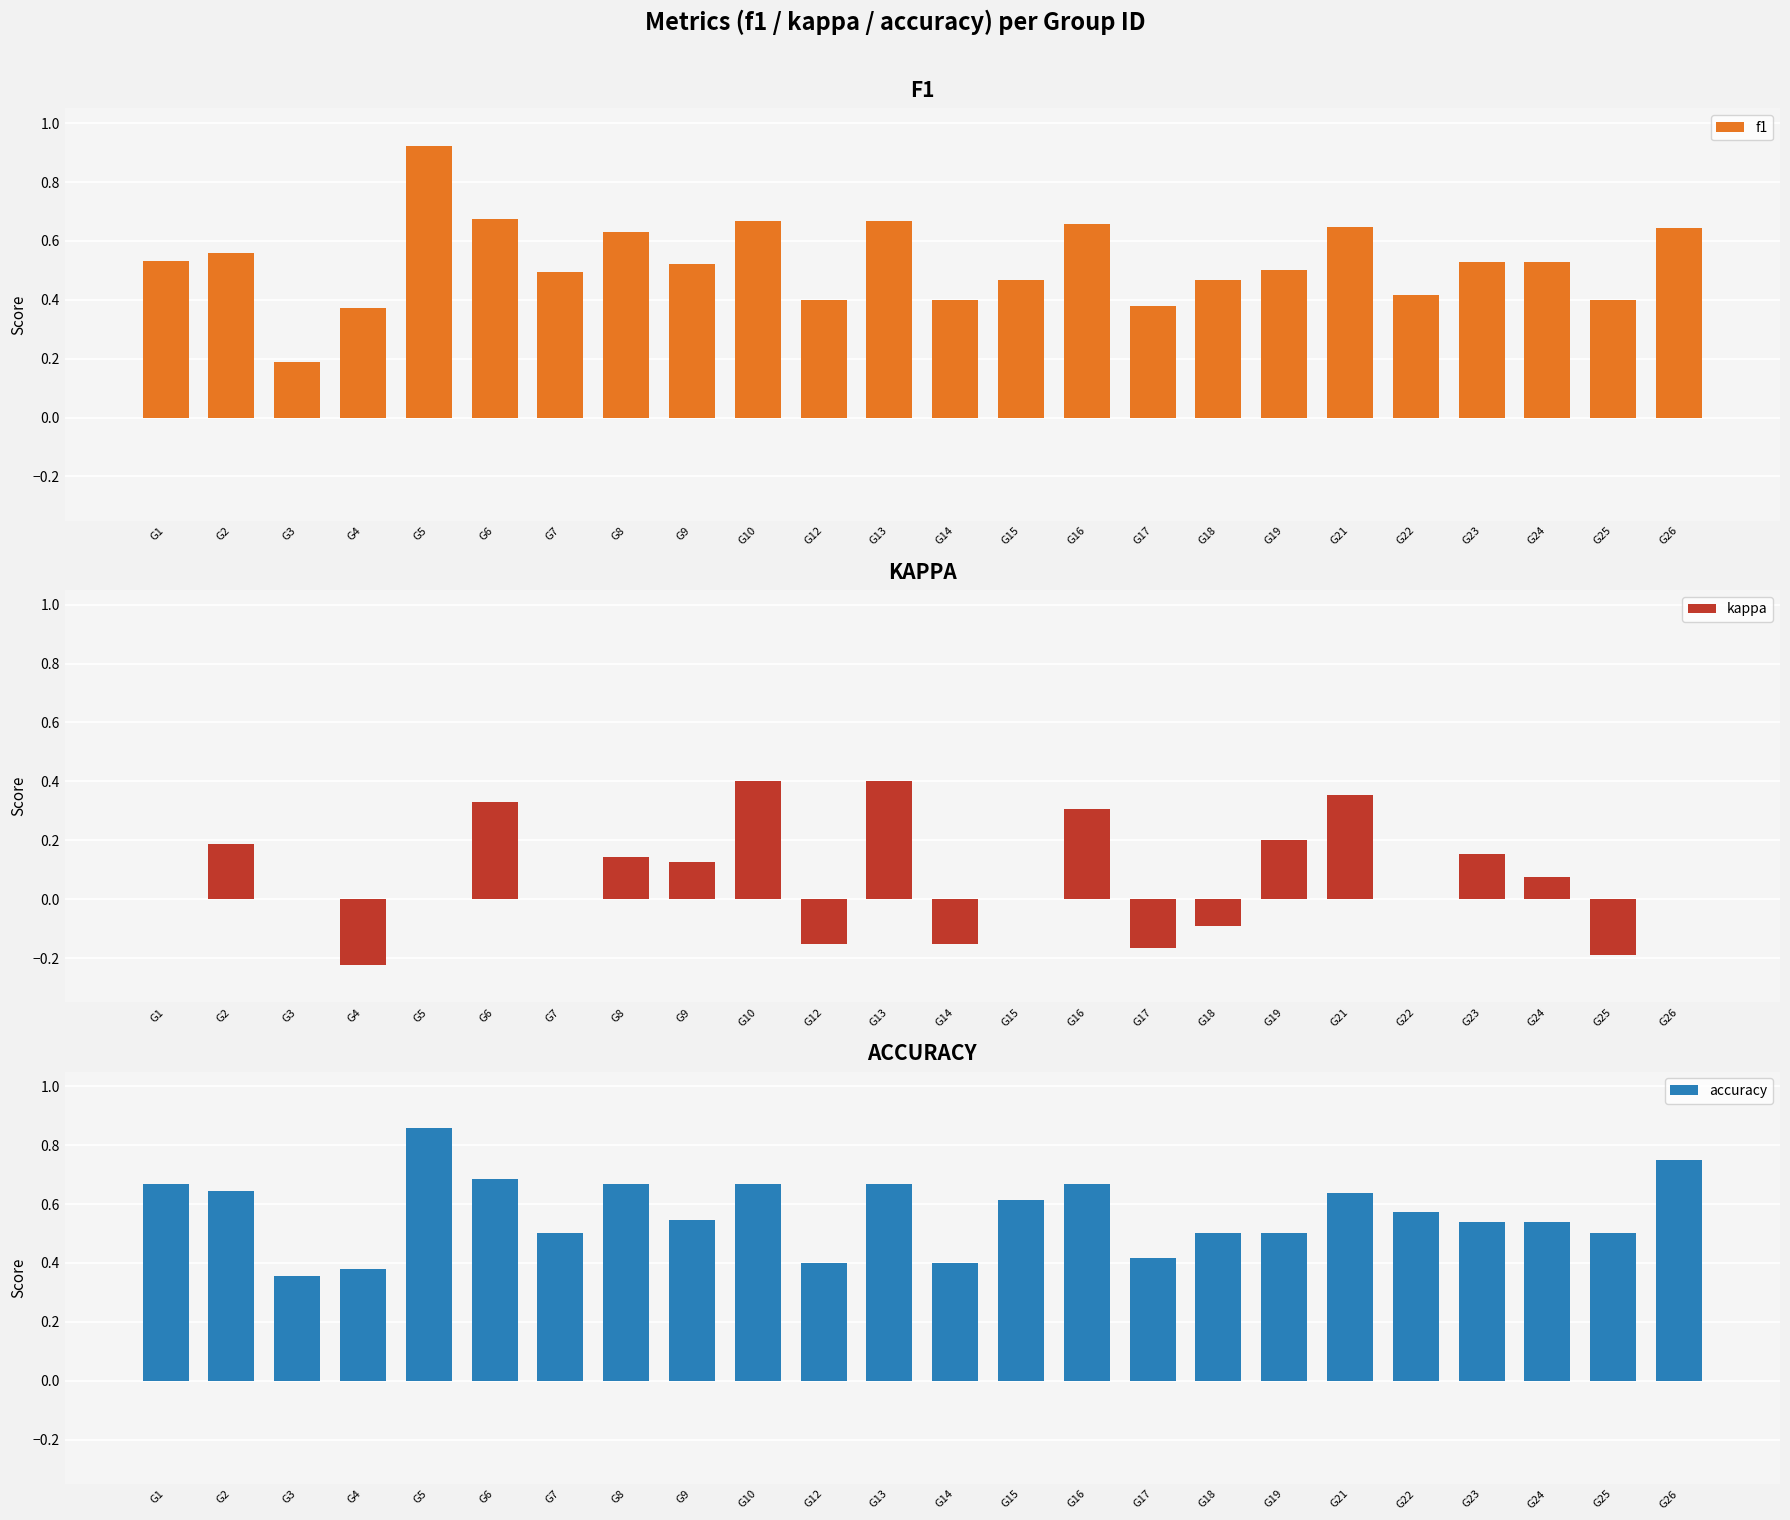

What is the value of the kappa bar at the 4th from the left?

-0.2